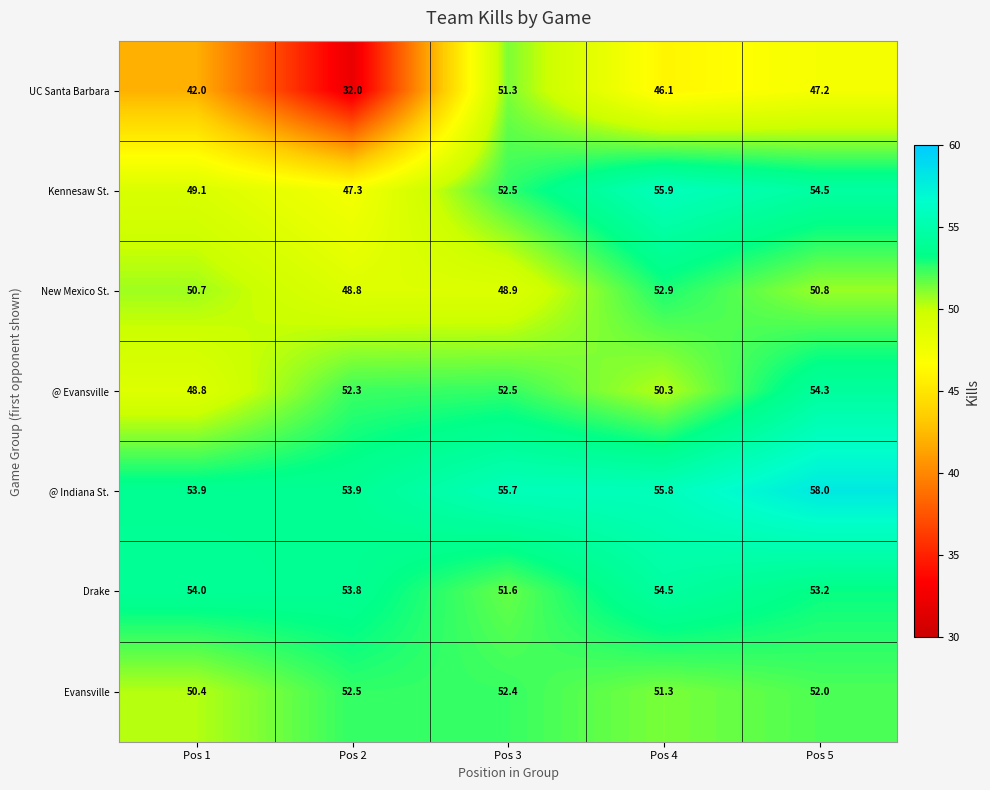

What is the difference between the Evansville values at Pos 2 and Pos 1?

2.1